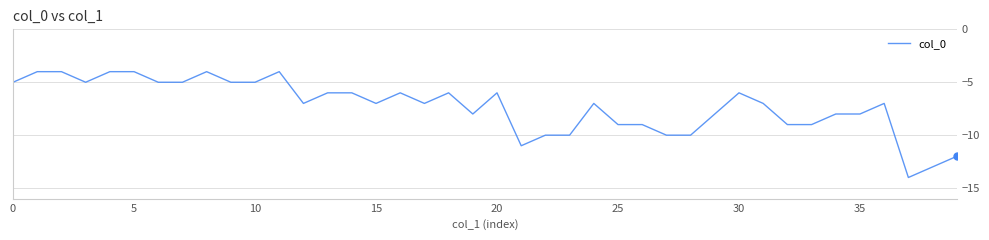

What is the greatest value displayed?

-4